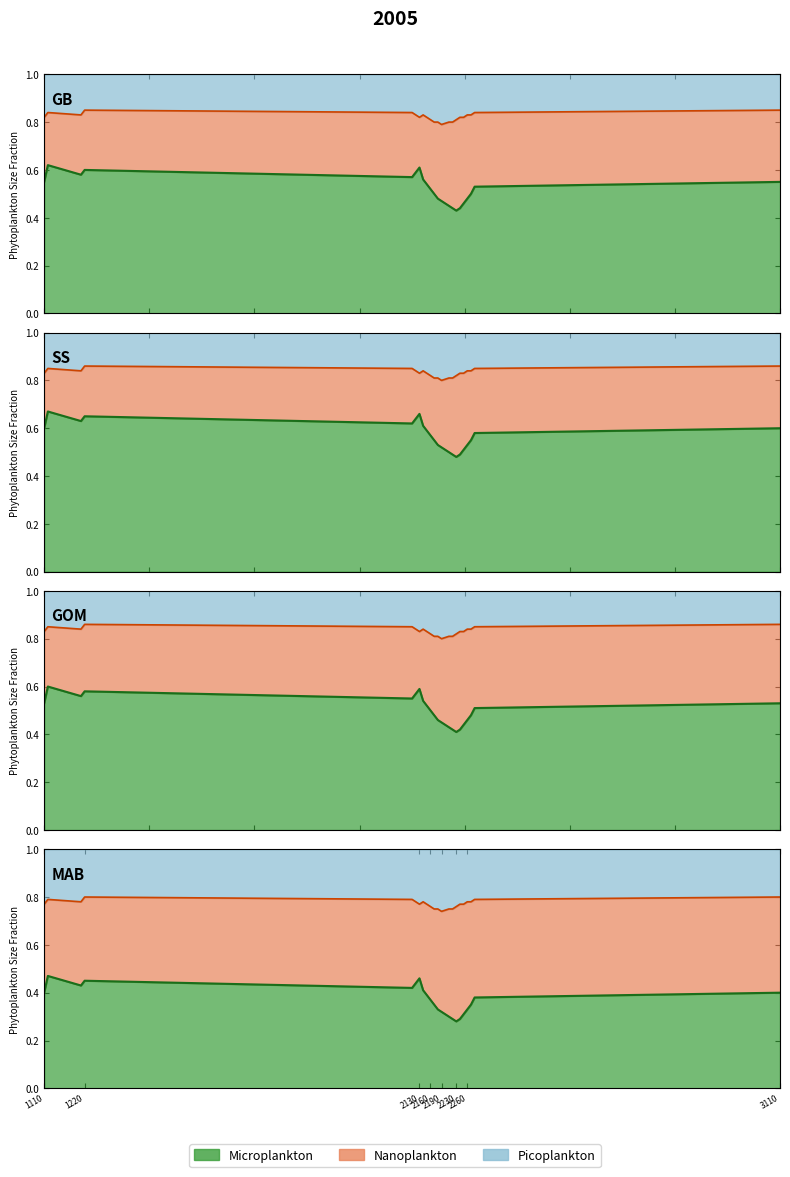

Which series changed the most between 2170 and 2250?

Microplankton